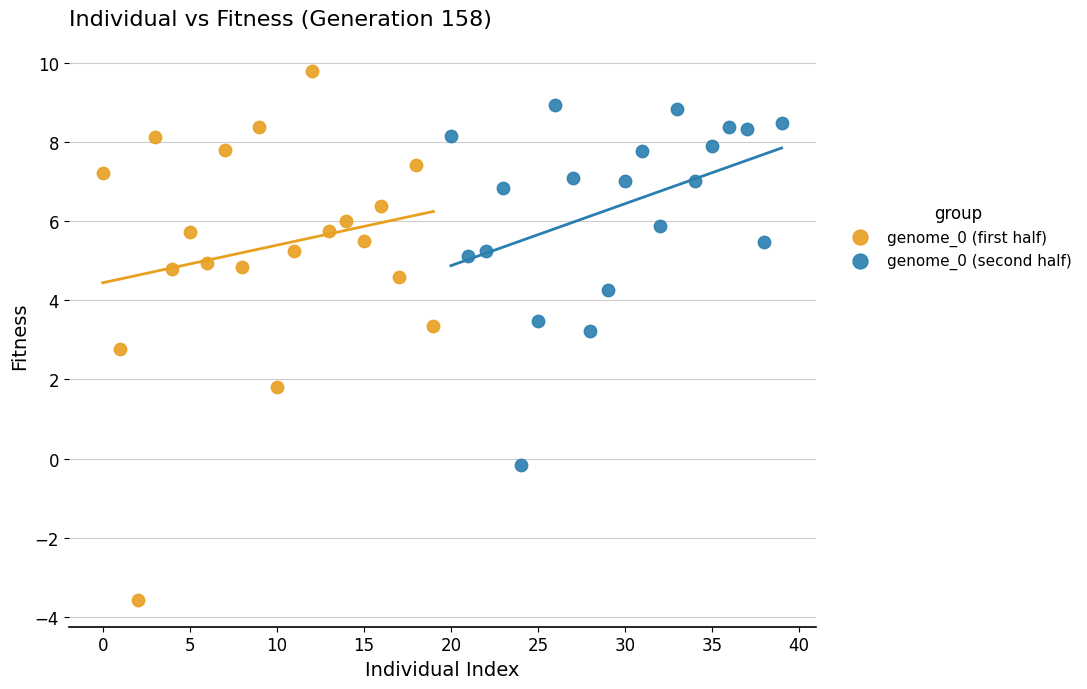

What are all the series names shown in the legend?

genome_0 (first half), genome_0 (second half)